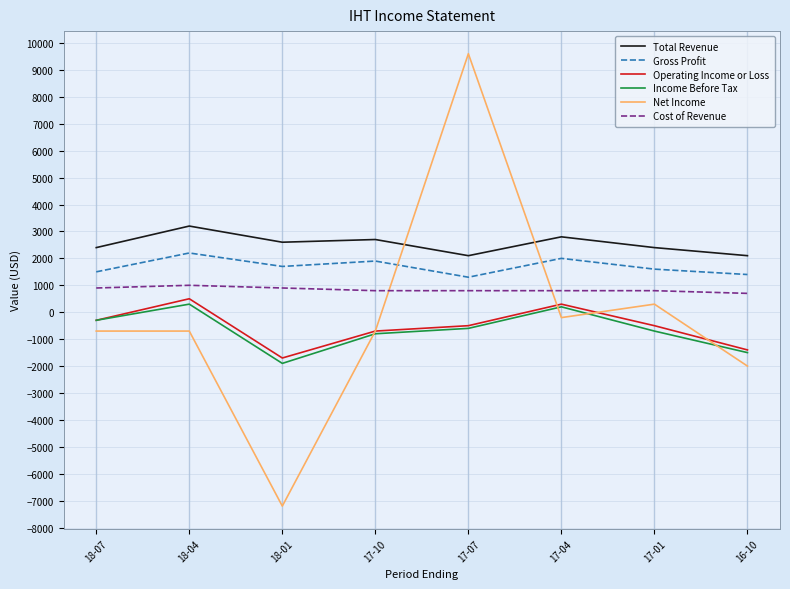

Reading left to right, extract all data points from this chart.

Total Revenue: 18-07=2400	18-04=3200	18-01=2600	17-10=2700	17-07=2100	17-04=2800	17-01=2400	16-10=2100
Gross Profit: 18-07=1500	18-04=2200	18-01=1700	17-10=1900	17-07=1300	17-04=2000	17-01=1600	16-10=1400
Operating Income or Loss: 18-07=-300	18-04=500	18-01=-1700	17-10=-700	17-07=-500	17-04=300	17-01=-500	16-10=-1400
Income Before Tax: 18-07=-300	18-04=300	18-01=-1900	17-10=-800	17-07=-600	17-04=200	17-01=-700	16-10=-1500
Net Income: 18-07=-700	18-04=-700	18-01=-7200	17-10=-700	17-07=9600	17-04=-200	17-01=300	16-10=-2000
Cost of Revenue: 18-07=900	18-04=1000	18-01=900	17-10=800	17-07=800	17-04=800	17-01=800	16-10=700